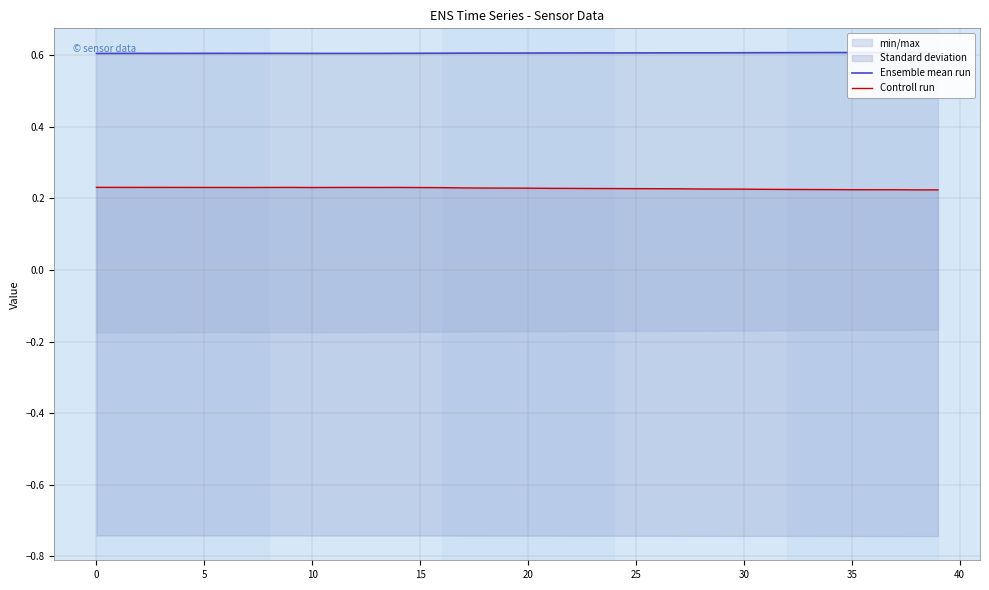

How many categories are shown in the chart?

40